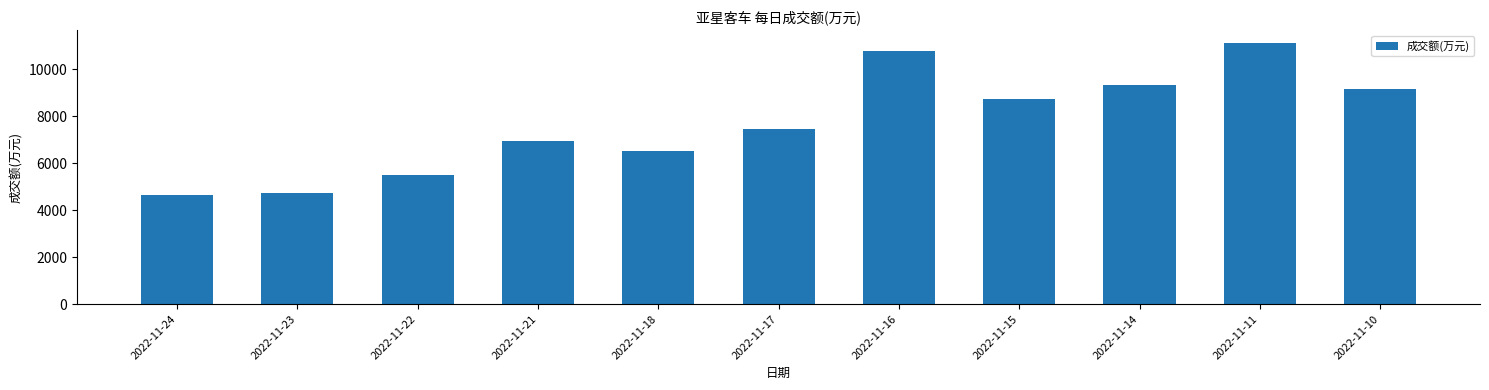

Which category has the highest value across all series?

2022-11-11